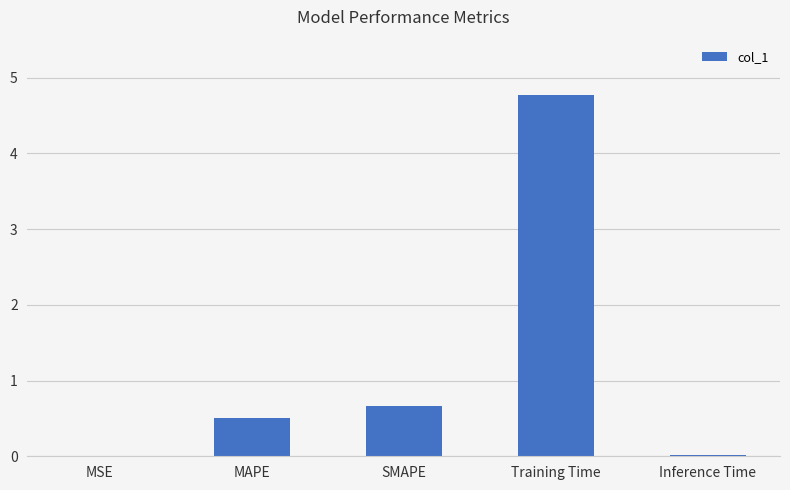

Are the bars horizontal?

No